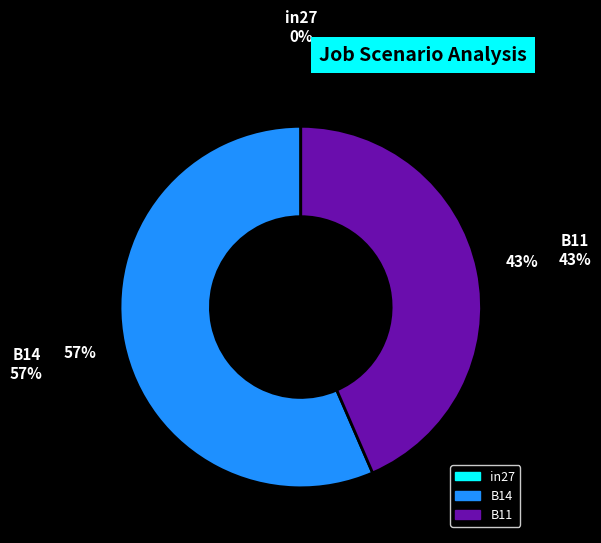

To the nearest percent, what is the difference between the largest and smallest slice percentages?

57%